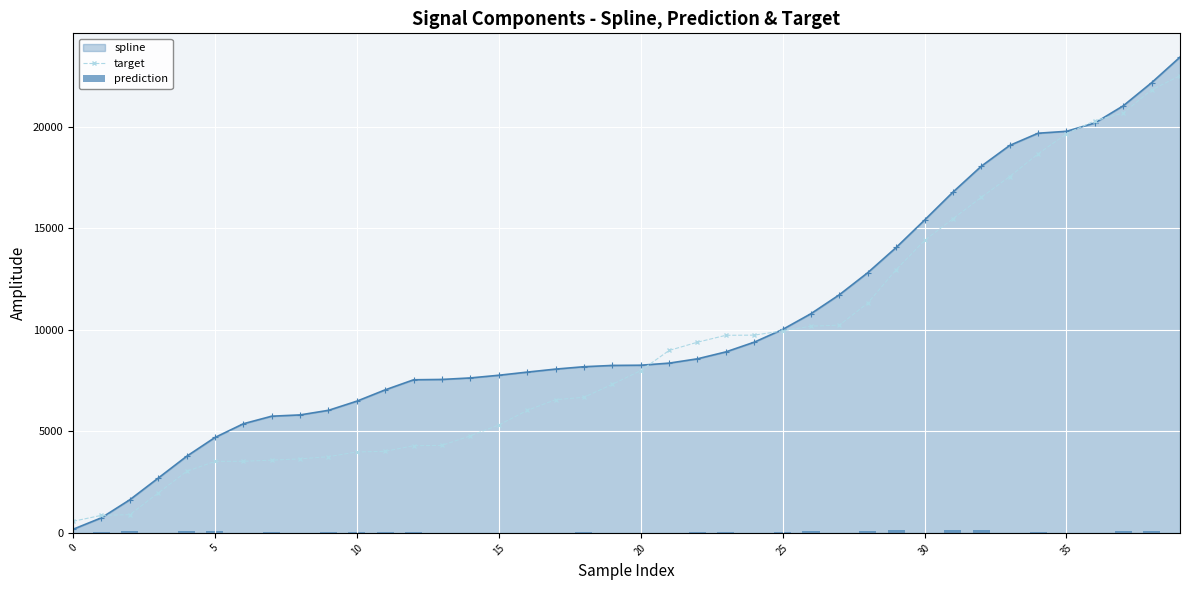

Does the chart contain stacked bars?

No